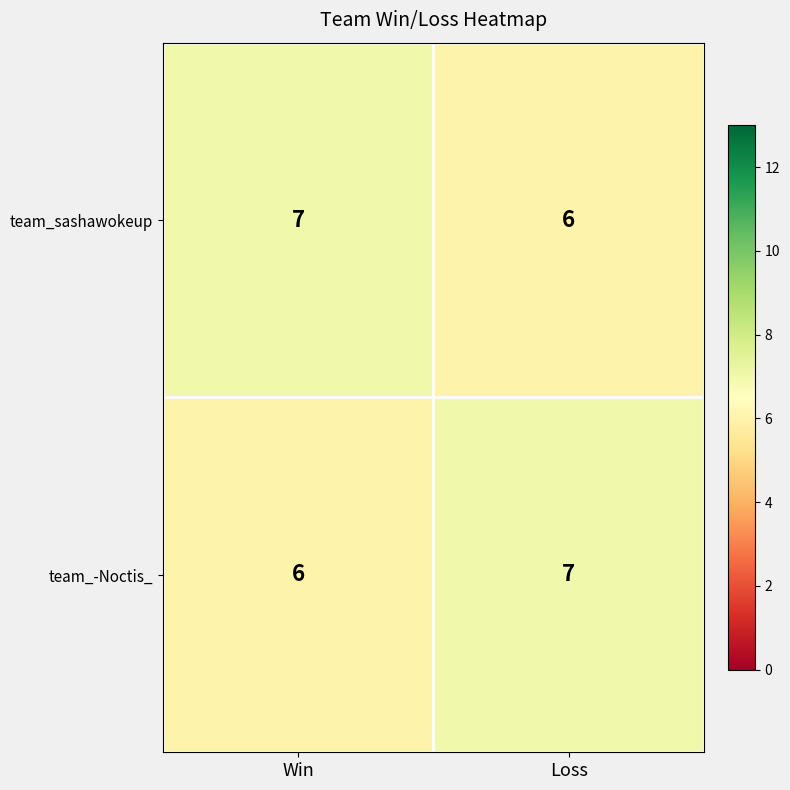

Where is team_-Noctis_ nearest to the value 6?

Win